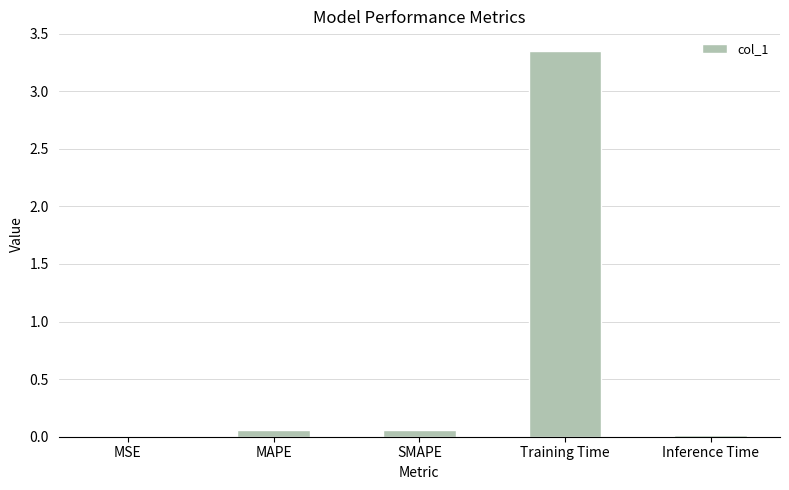

What is the change in value from Training Time to Inference Time?

-3.3